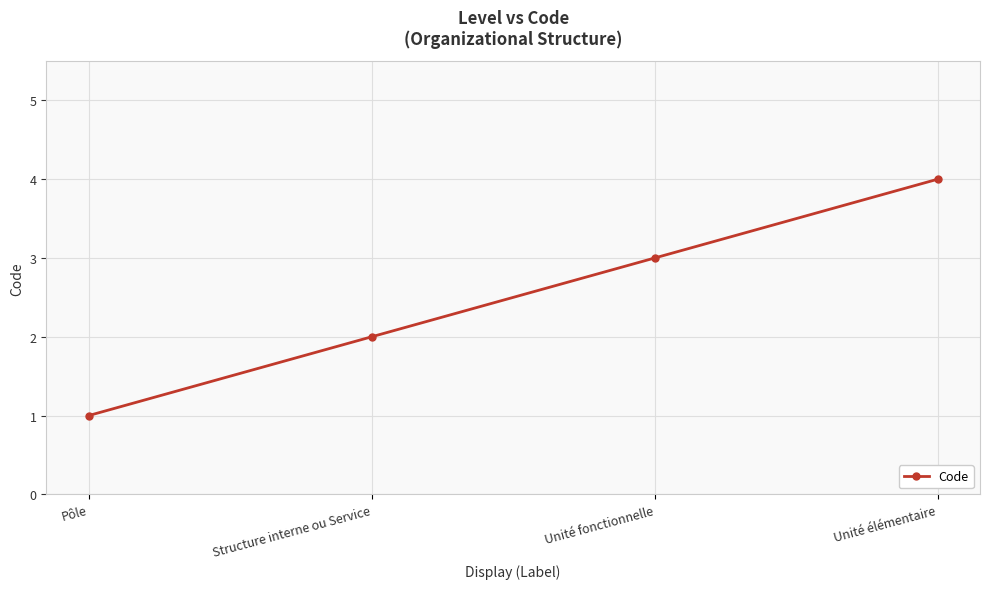

Rank the categories by value from highest to lowest.

Unité élémentaire, Unité fonctionnelle, Structure interne ou Service, Pôle